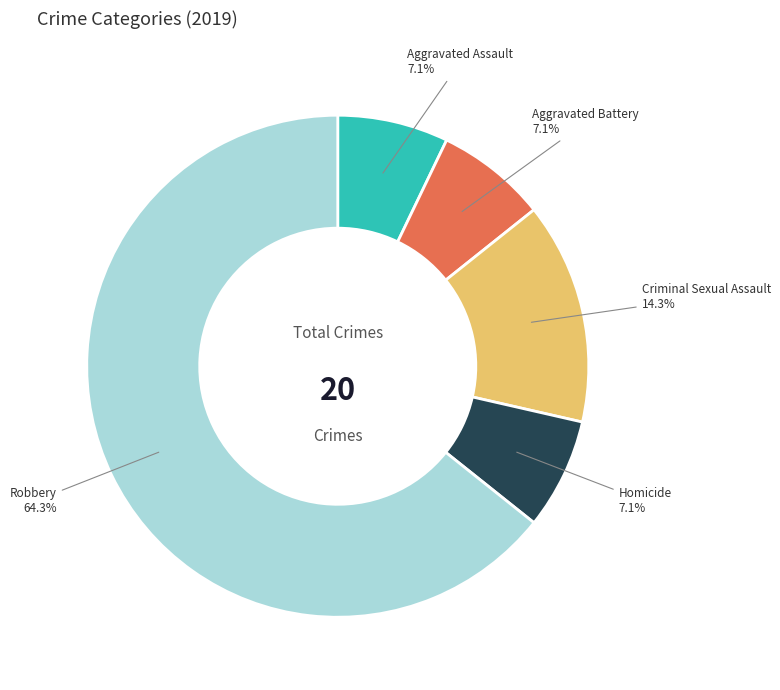

What is the largest slice in the pie chart?

Robbery